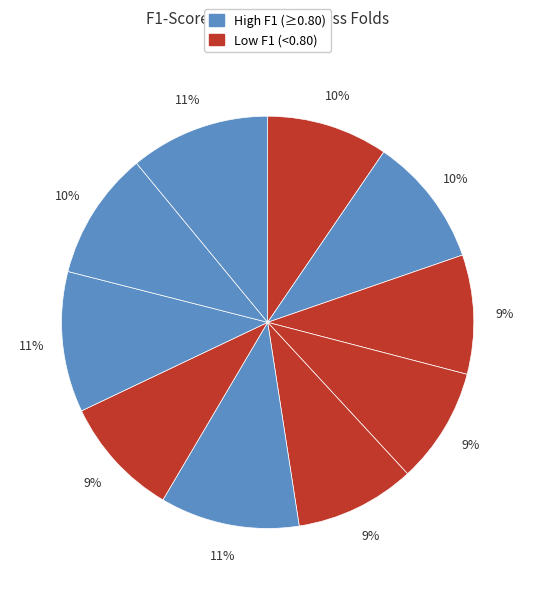

Is there any slice that represents more than half of the pie?

No